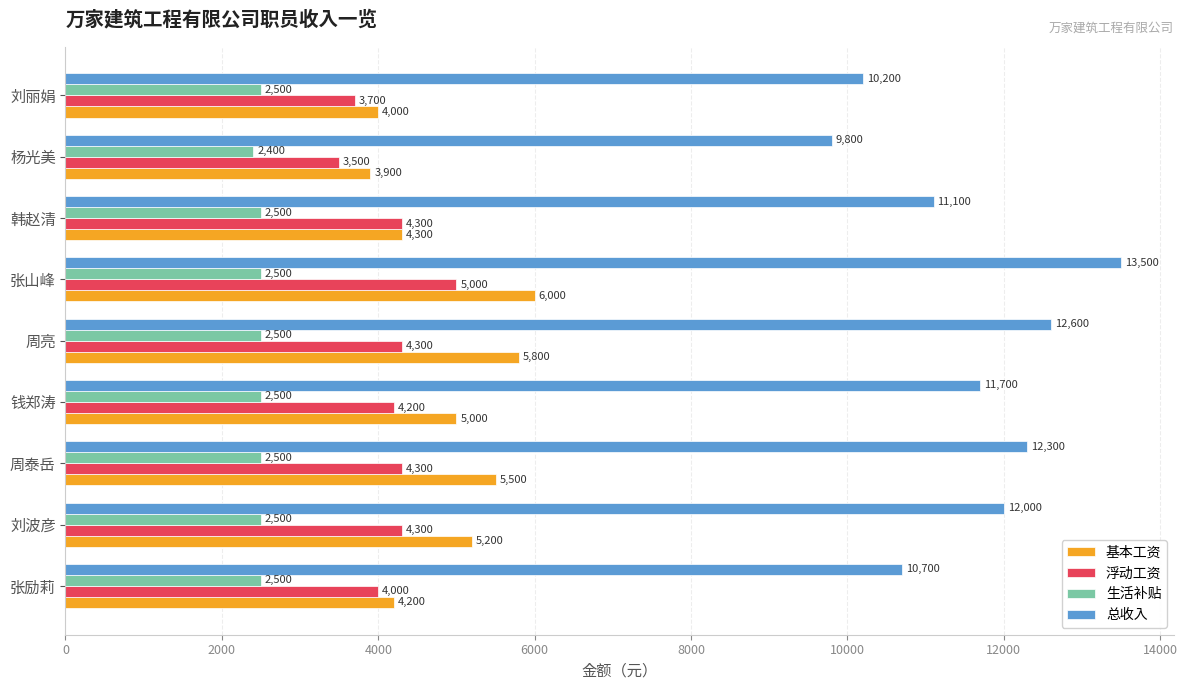

What is the greatest value displayed?

13500